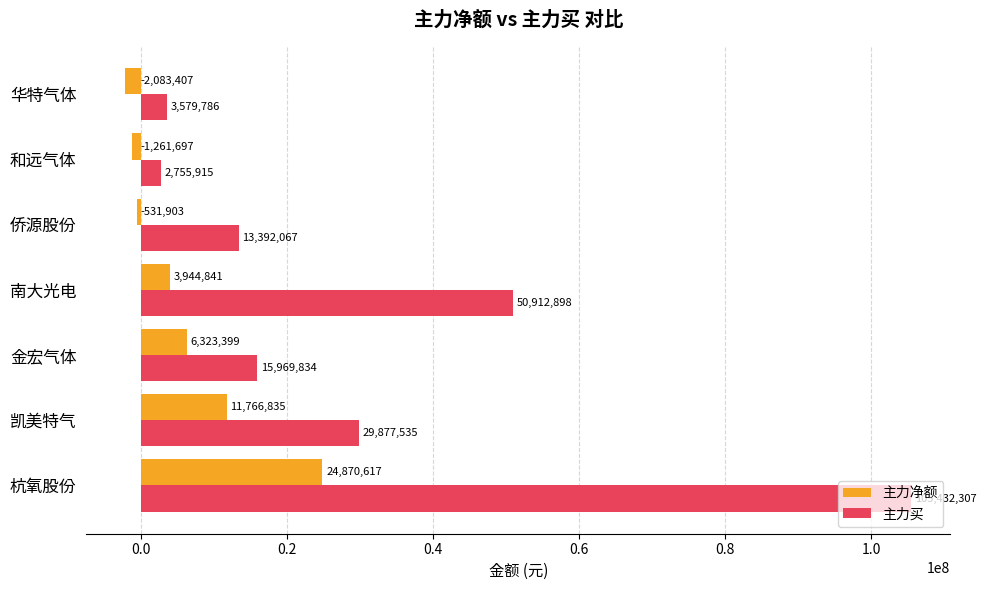

Rank the series by their average value, from highest to lowest.

主力买, 主力净额